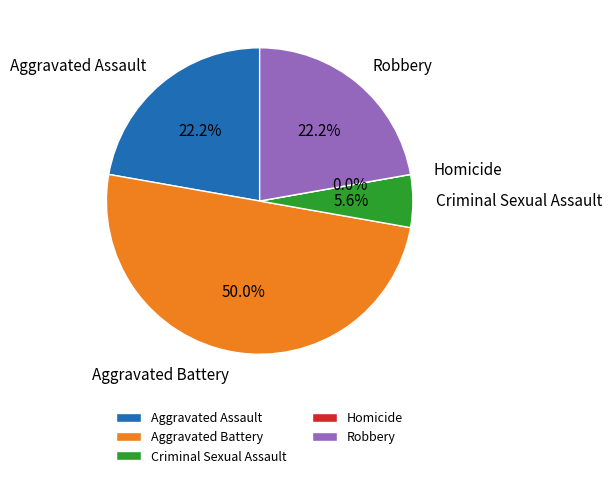

True or false: Aggravated Assault accounts for 28% of the total.

False